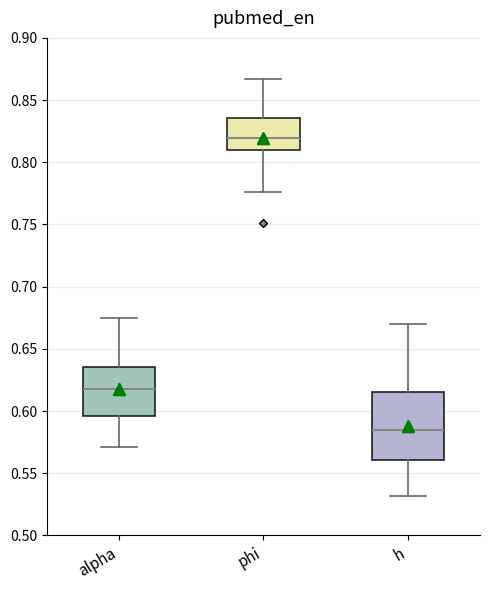

Reading left to right, transcribe this box plot: for each box, give where its median line is, the range the box spans, and where its two whiskers end, as read against the y-axis. The values are not printed on the chart, so give them approximately, as read against the axis.

alpha: median 0.620, box 0.595 to 0.635, whiskers 0.570 to 0.675
phi: median 0.820, box 0.810 to 0.835, whiskers 0.775 to 0.865
h: median 0.585, box 0.560 to 0.615, whiskers 0.530 to 0.670